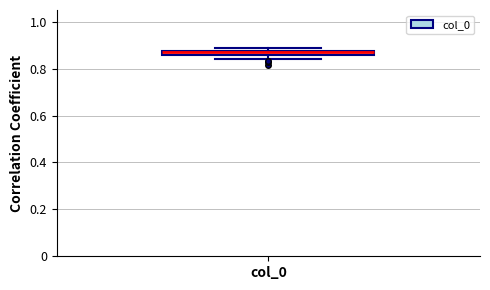

Where is the upper edge of the box for col_0 on the y-axis? The values are not printed on the chart, so give them approximately, as read against the axis.

0.88